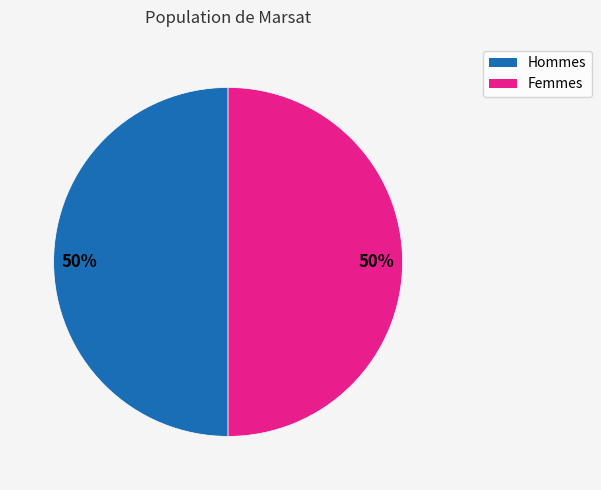

Count the number of slices in the pie.

2